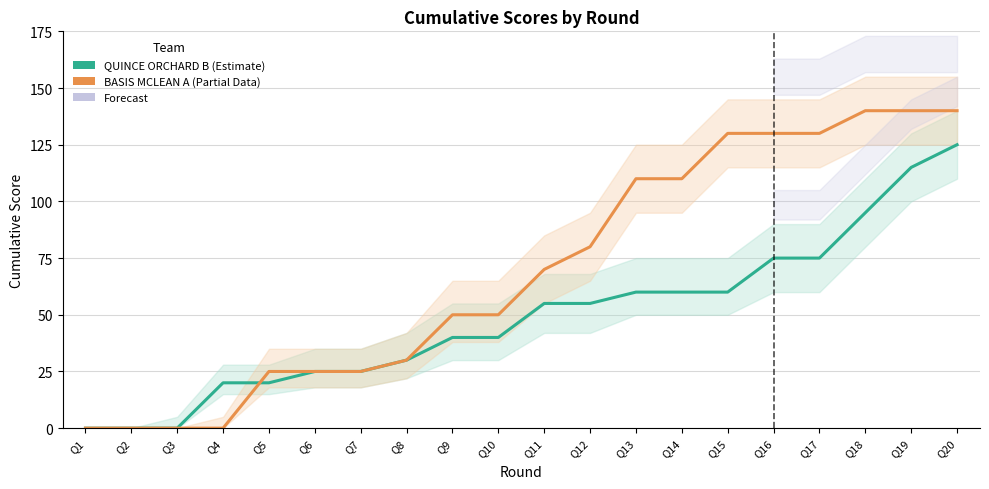

What is the value of the BASIS MCLEAN A cumulative point at the 19th from the left?

140